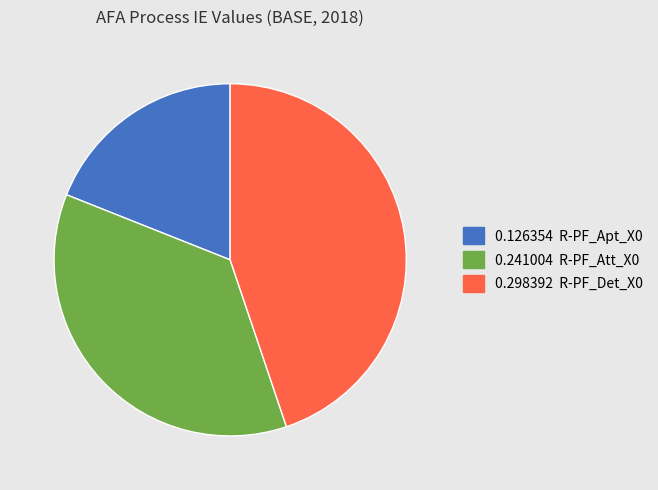

Does any single category account for the majority?

No